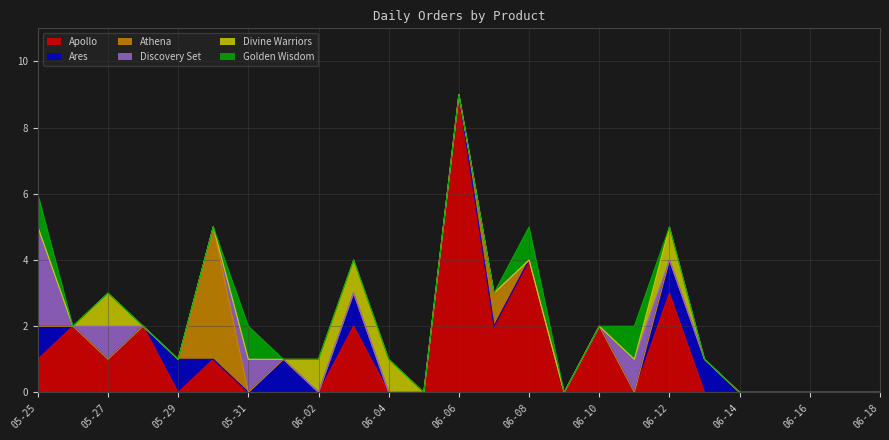

What are all the series names shown in the legend?

Apollo, Ares, Athena, Discovery Set, Divine Warriors, Golden Wisdom